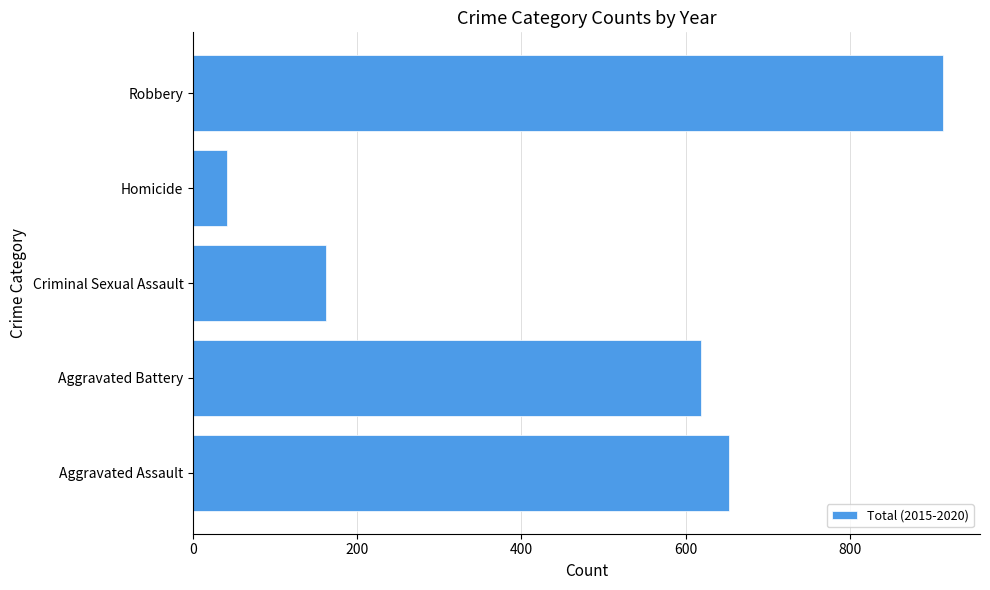

List the labels in order of value, largest first.

Robbery, Aggravated Assault, Aggravated Battery, Criminal Sexual Assault, Homicide